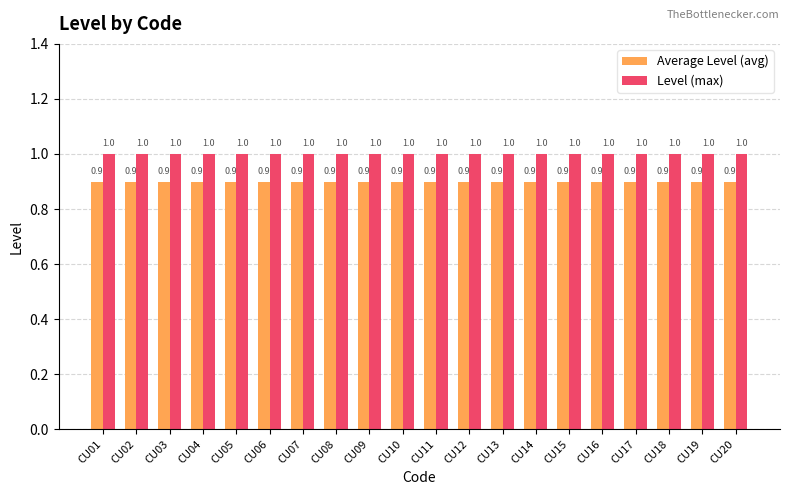

Rank the series by their maximum value, from lowest to highest.

Average Level (avg), Level (max)